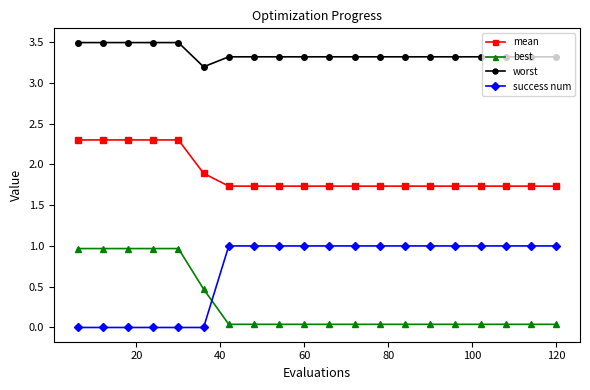

True or false: success num and worst cross at least once.

False